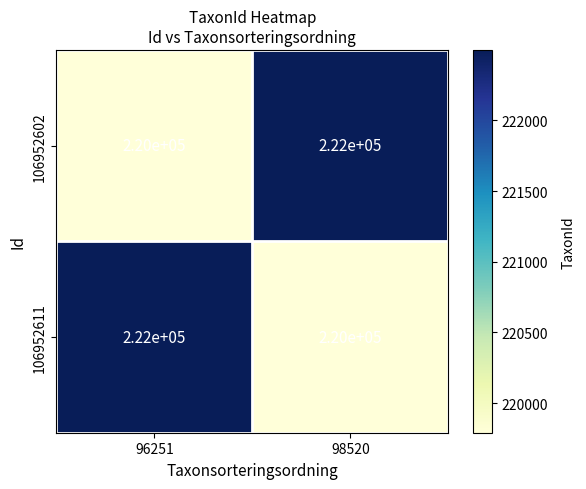

What is the sum of the 106952602 values at 96251 and 98520?

442000